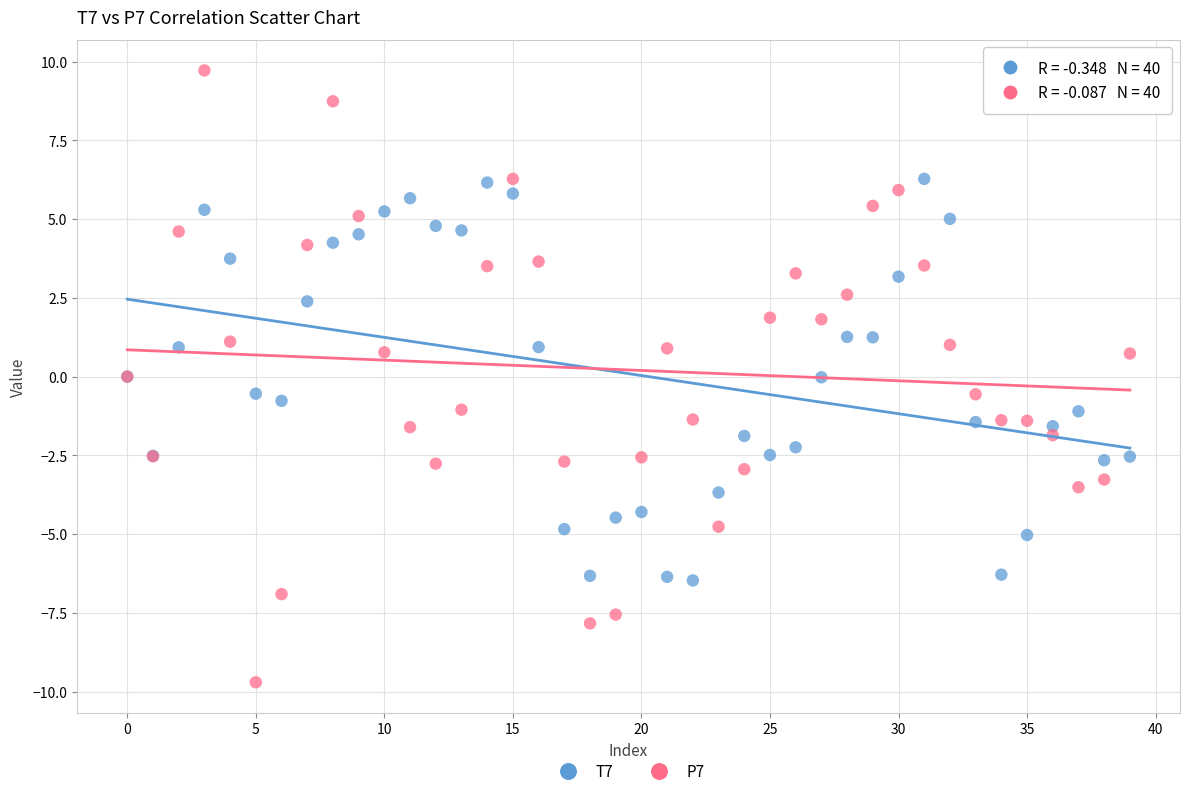

Which series contains the lowest Y value?

P7